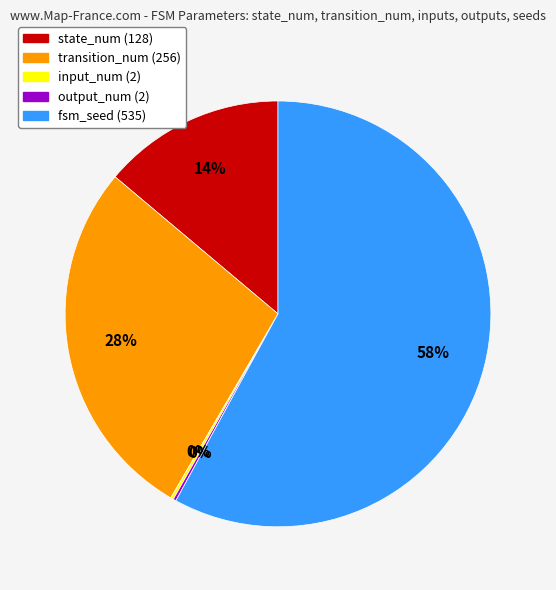

Does any single category account for the majority?

Yes